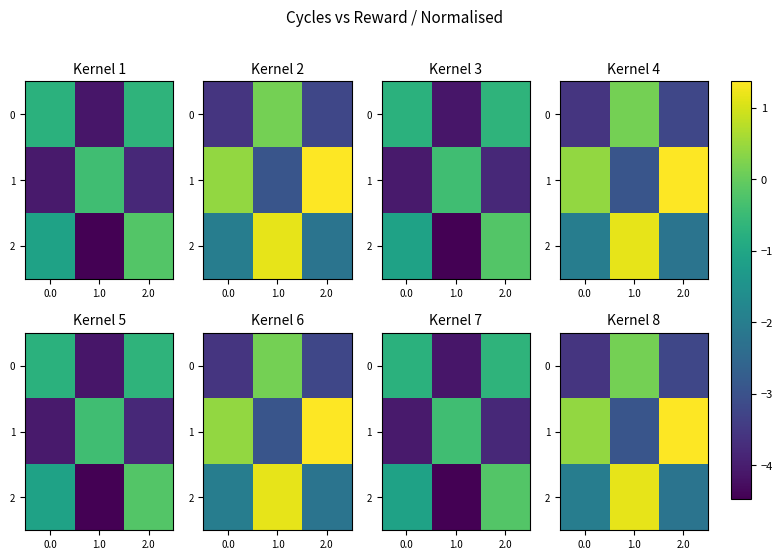

Is the value of 1 at 0.0 greater than the value of 0 at 0.0?

Yes